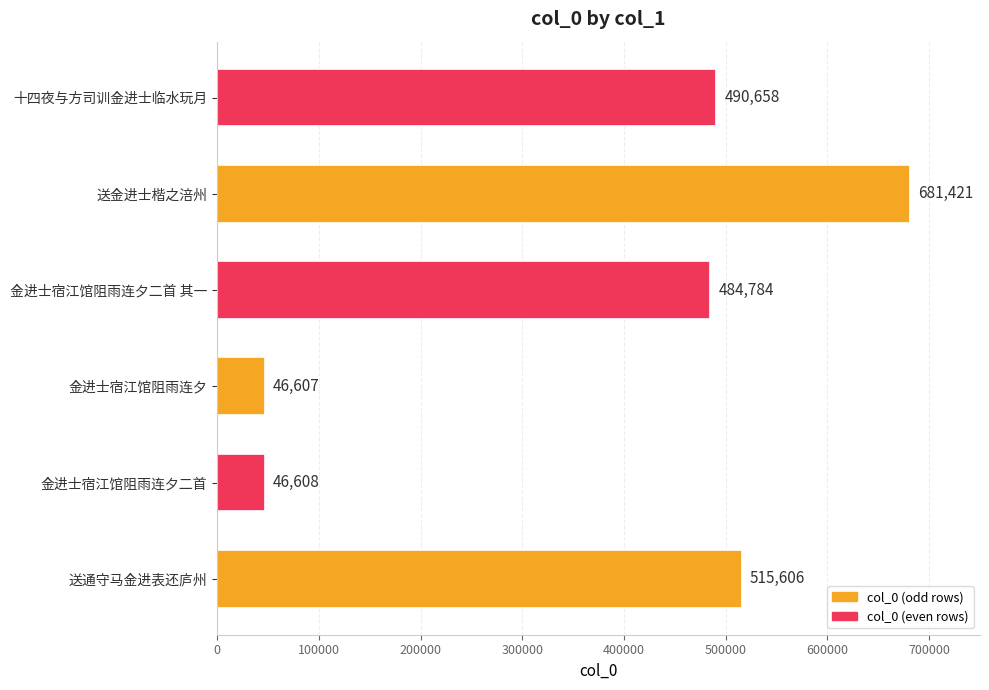

Reading top to bottom, what are all the values shown in this chart?

490658	681421	484784	46607	46608	515606